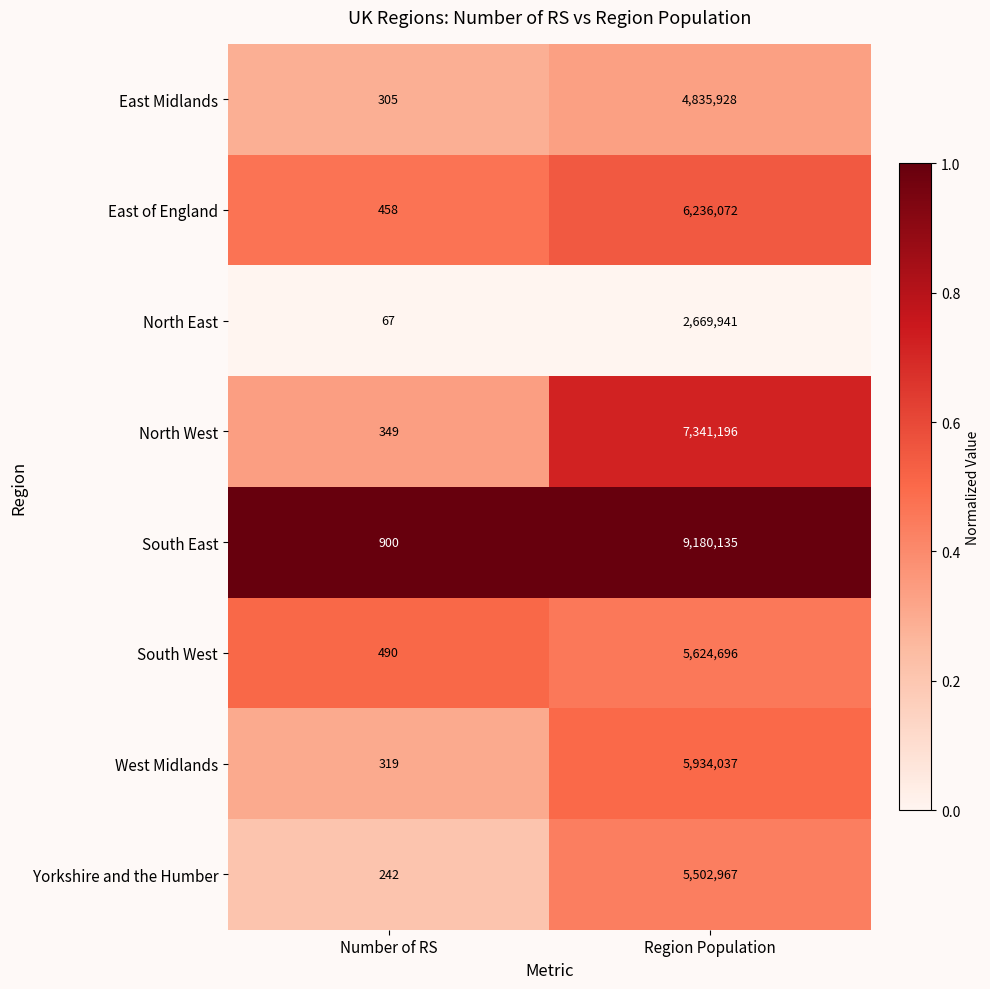

Between Number of RS and Region Population, which series saw the biggest shift?

South East